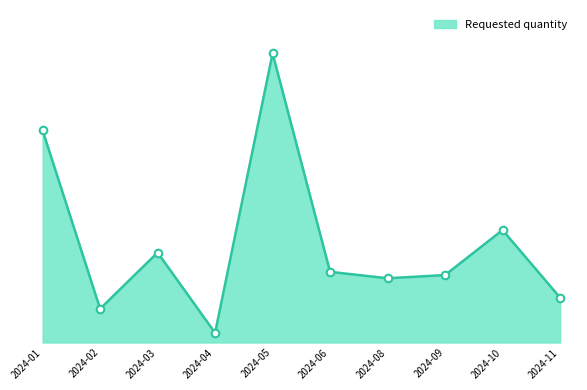

Approximately how many times larger is the value at 2024-09 compared to 2024-05?

0.2